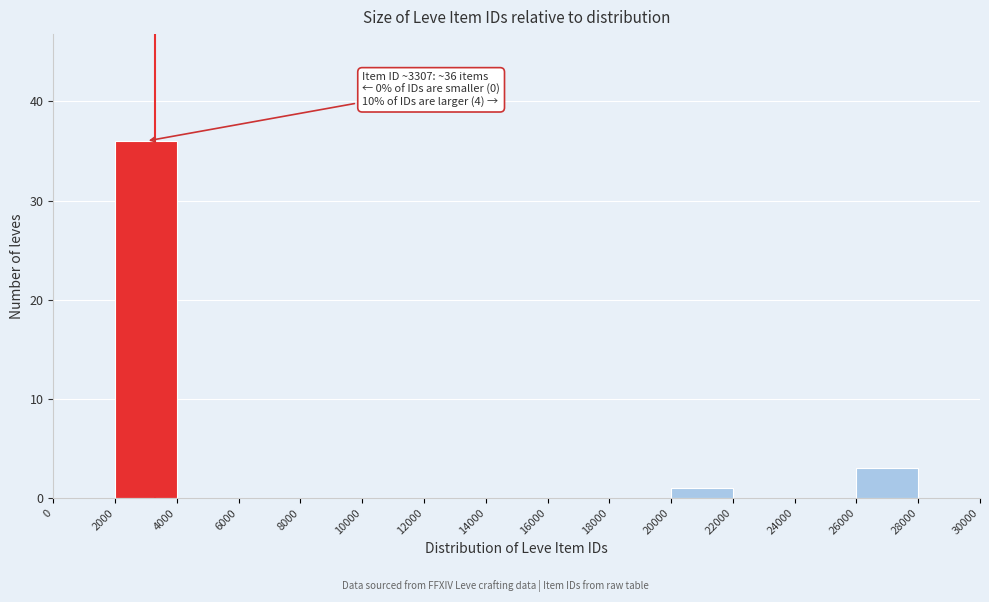

Over which range of the x-axis is the bar tallest?

2000 to 4000